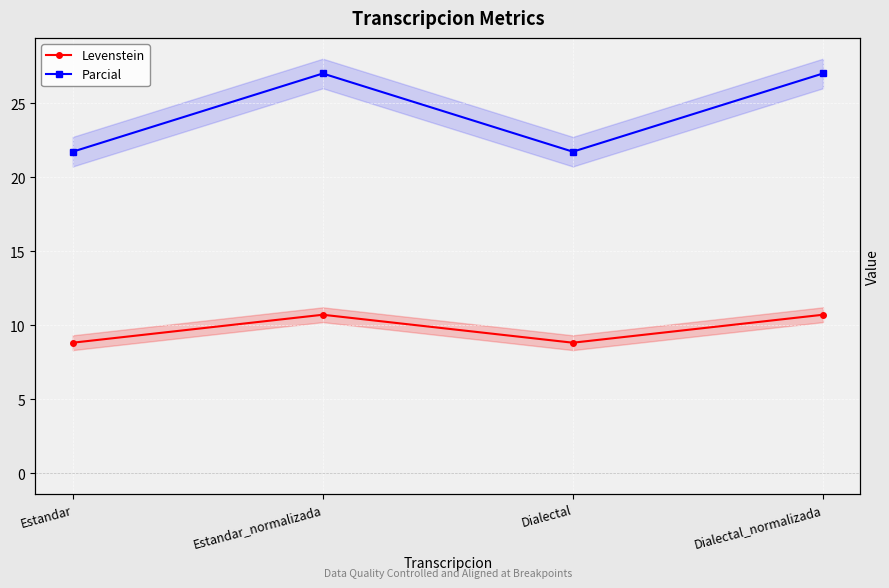

True or false: Parcial has more than 0 interior local peaks.

True